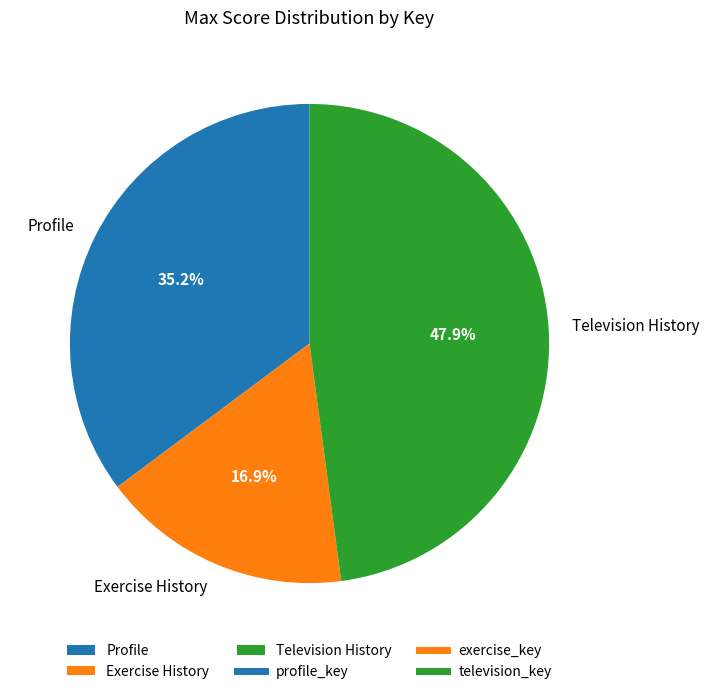

Rank the categories by value from lowest to highest.

Exercise History, Profile, Television History